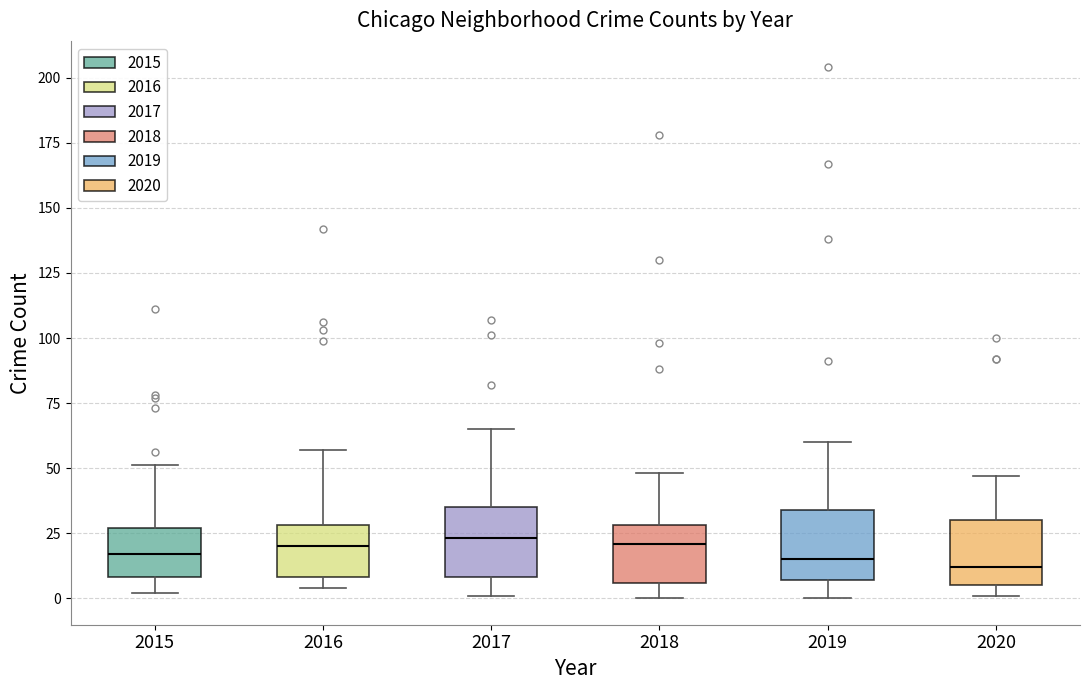

Reading left to right, read every box against the y-axis: the position of its median line, the range the box covers, and the ends of its whiskers. The values are not printed on the chart, so give them approximately, as read against the axis.

2015: median 15, box 10 to 25, whiskers 0 to 50
2016: median 20, box 10 to 30, whiskers 5 to 55
2017: median 25, box 10 to 35, whiskers 0 to 65
2018: median 20, box 5 to 30, whiskers 0 to 50
2019: median 15, box 5 to 35, whiskers 0 to 60
2020: median 10, box 5 to 30, whiskers 0 to 45